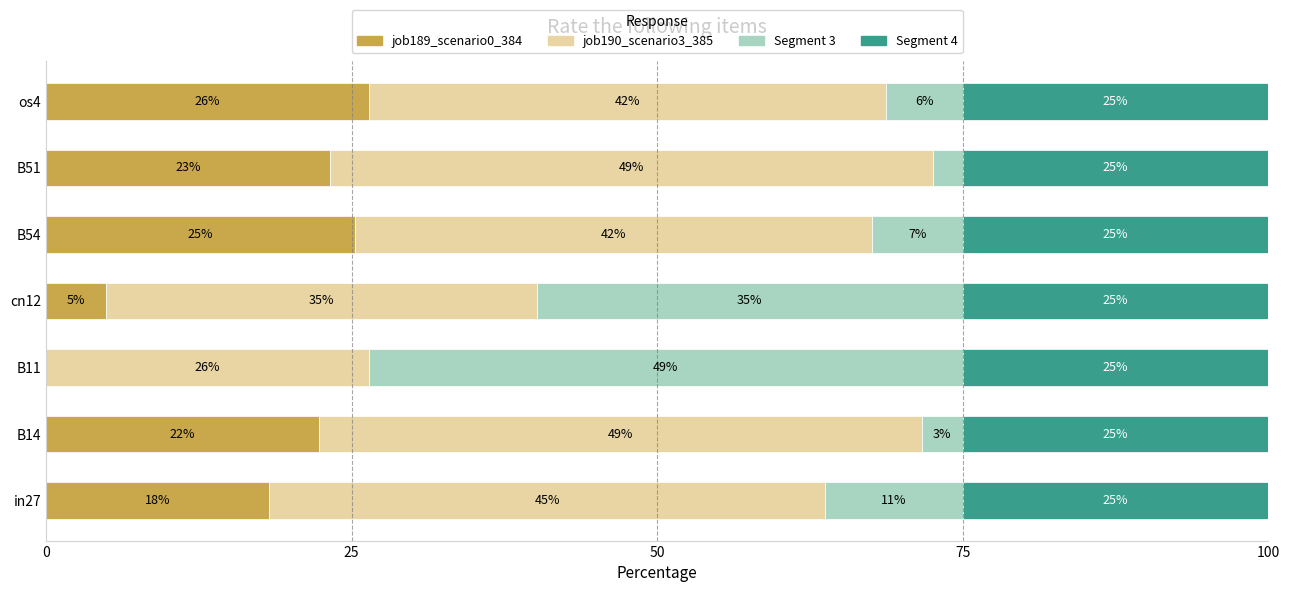

What are all the series names shown in the legend?

job189_scenario0_384, job190_scenario3_385, Segment 3, Segment 4